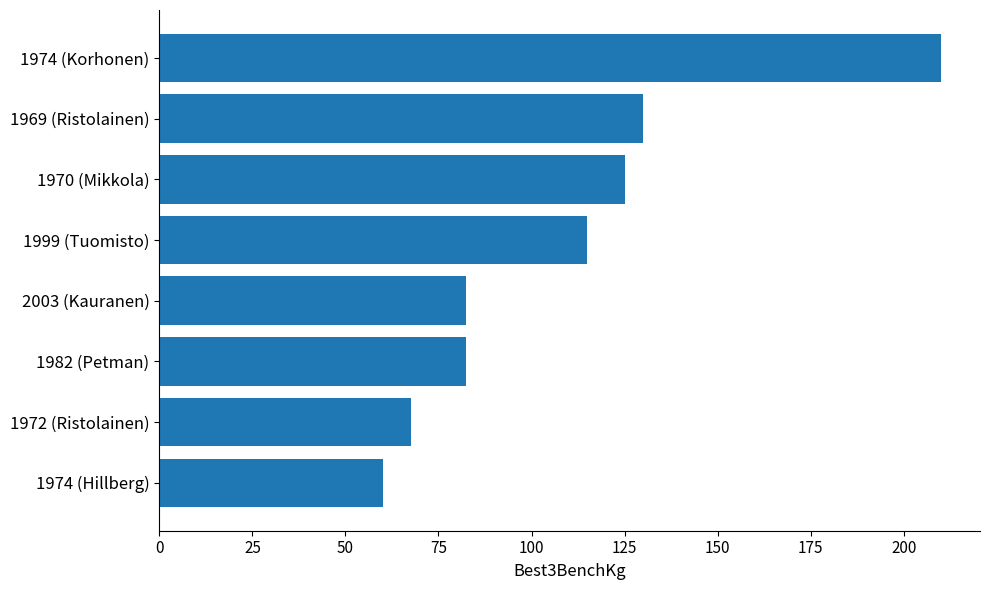

How many data points does each series have?

8